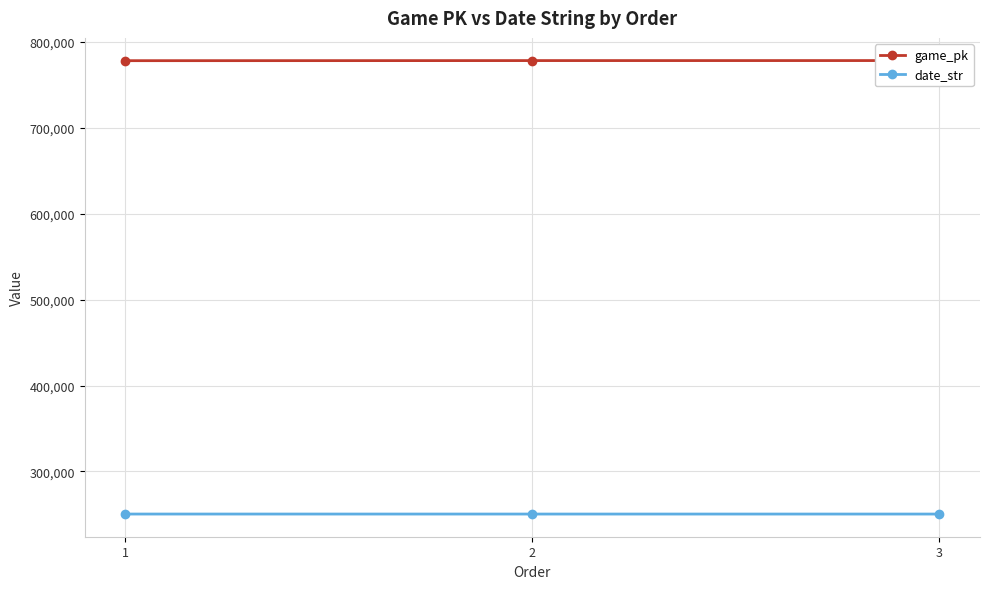

List the series in order of their overall mean, lowest first.

date_str, game_pk